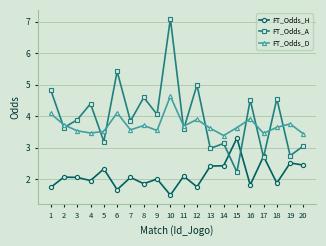

What value does the FT_Odds_H series have at 1?

1.7